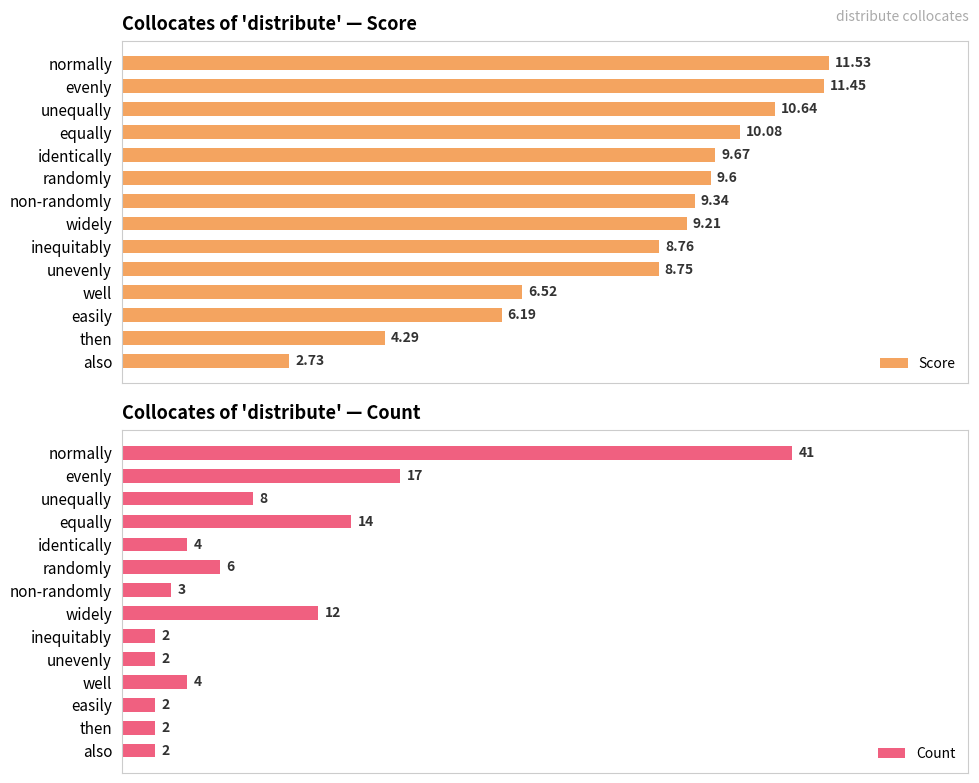

Where is Count nearest to the value 21?

evenly